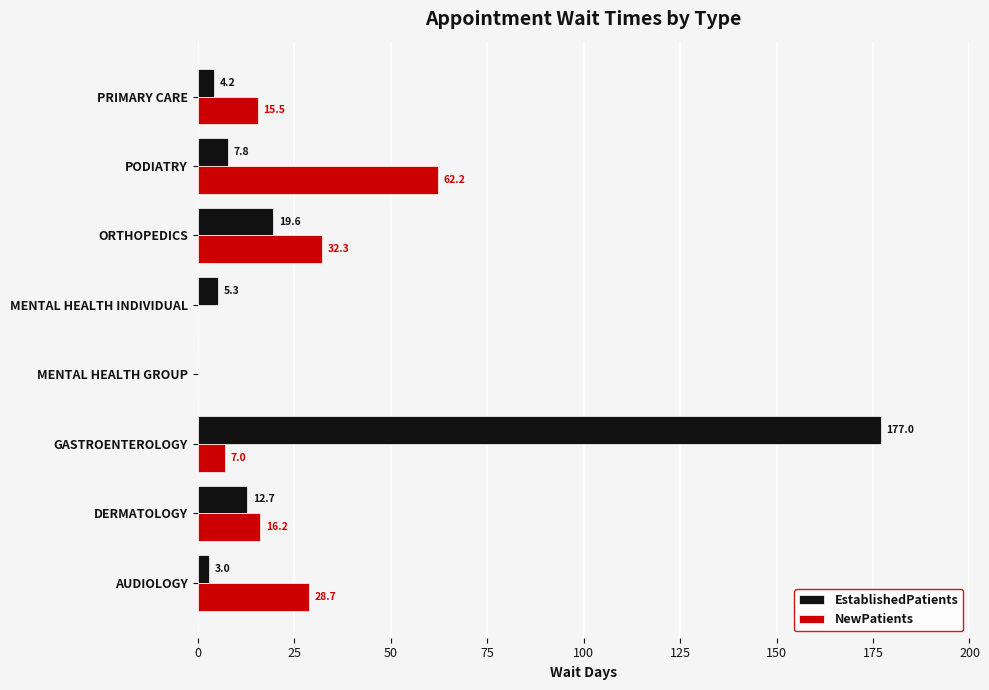

What is the total value across all series at AUDIOLOGY?

31.7